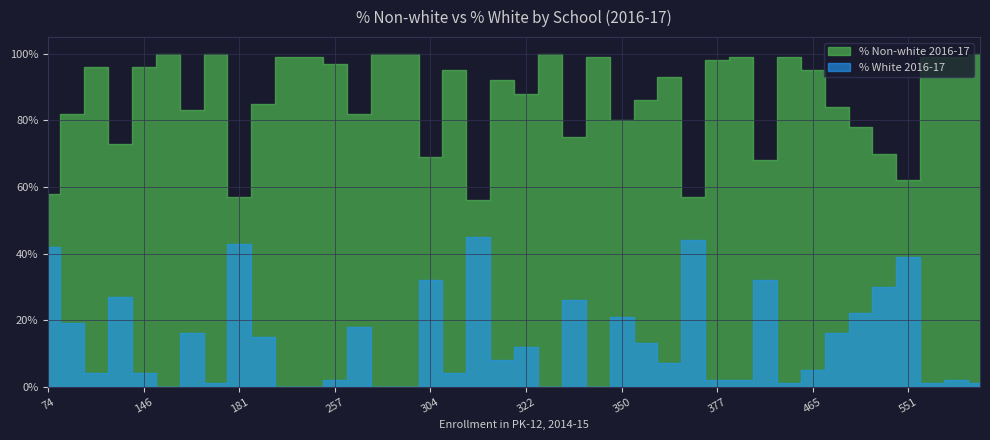

What is the maximum value shown in the chart?

1.0